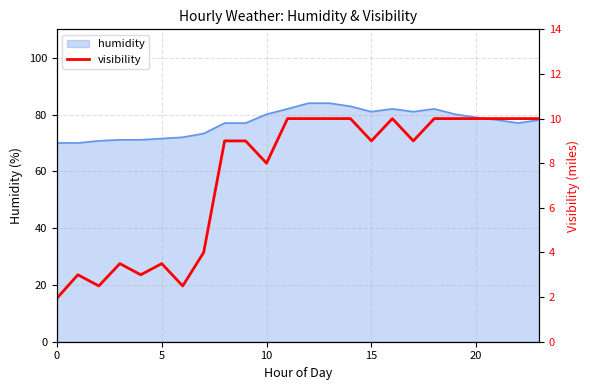

Where does the data first go above 9?

11